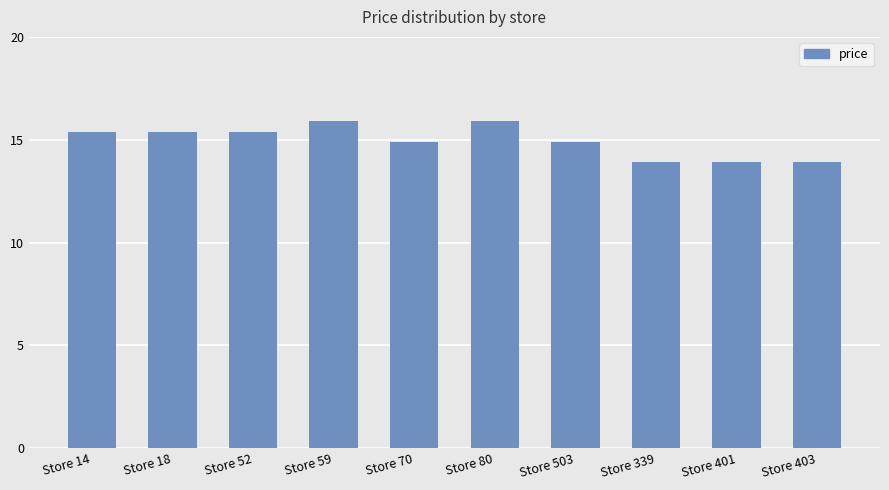

The value at Store 403 is 13.9. True or false?

True